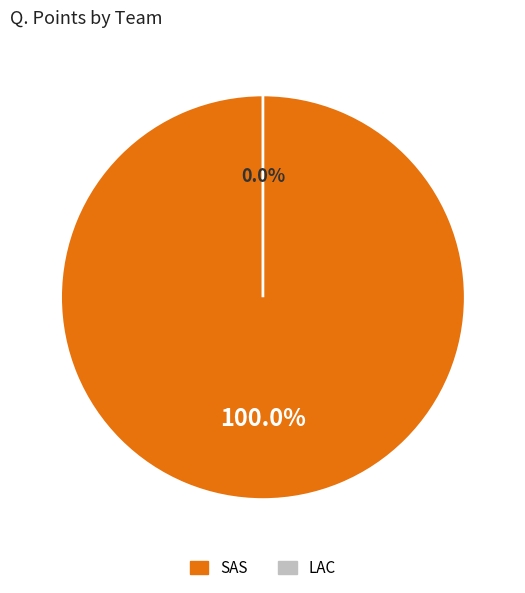

What is the smallest slice in the pie chart?

LAC